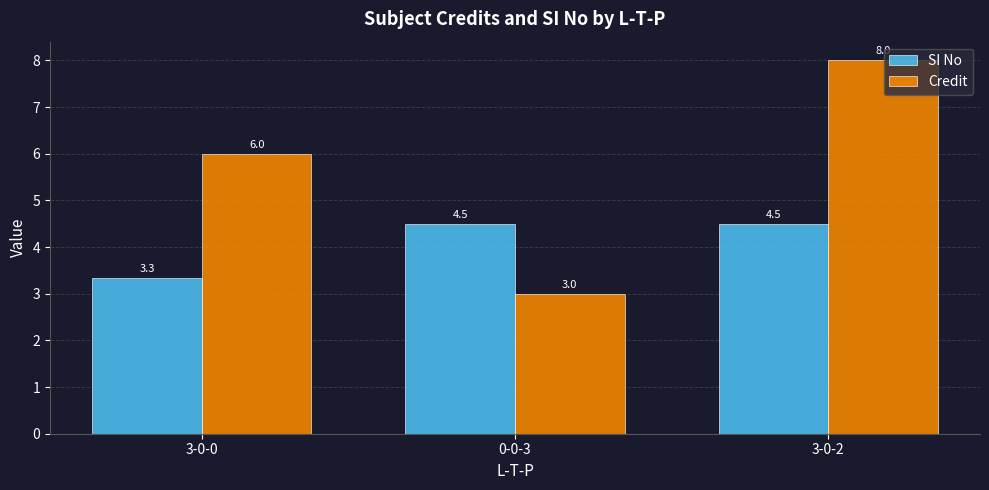

The value of Credit at 3-0-0 is 6.0. True or false?

True